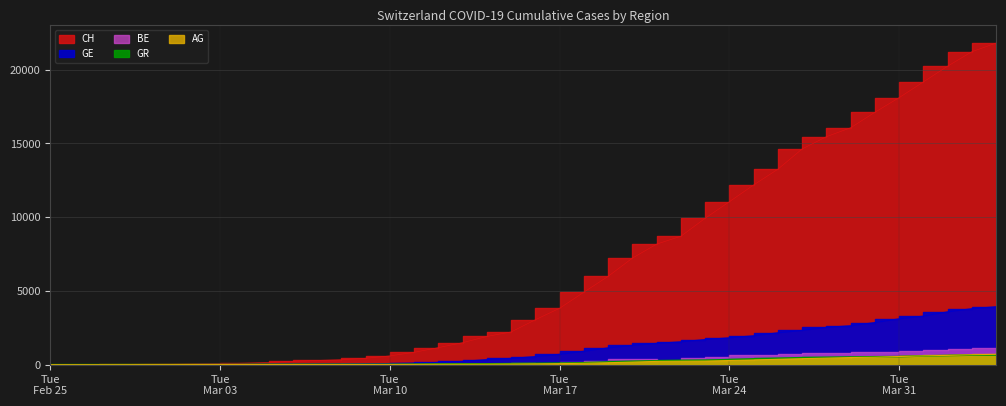

Does the chart display data point markers on the line(s)?

No